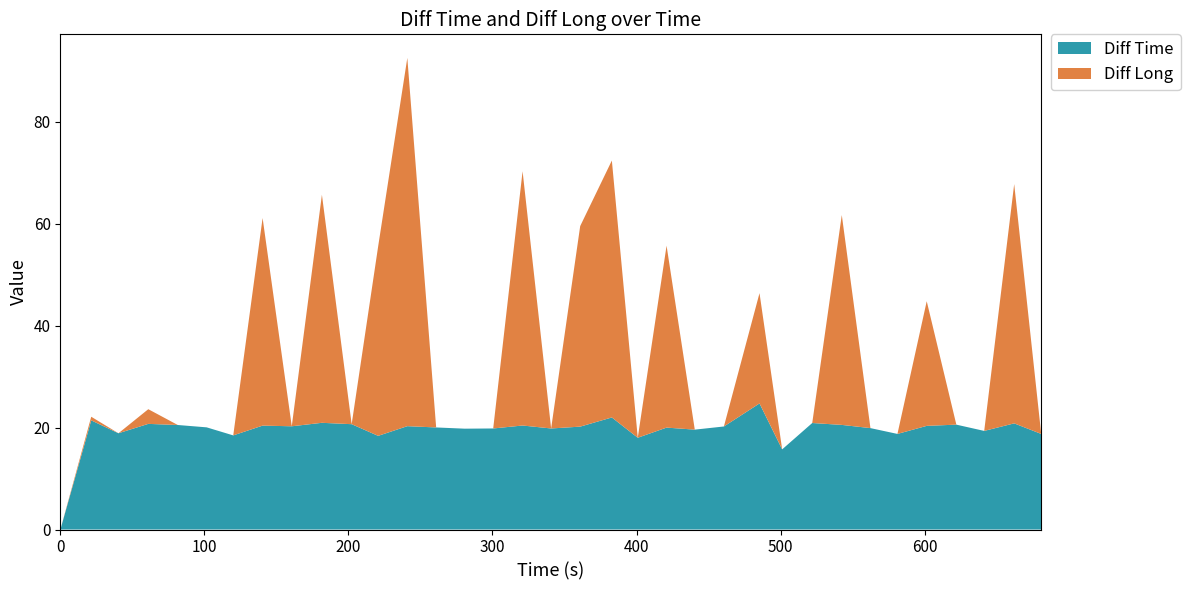

Reading right to left, extract all data points from this chart.

Diff Time: 18.8	20.8	19.3	20.6	20.3	18.8	19.9	20.5	20.9	15.7	24.7	20.2	19.6	20.0	18.0	22.0	20.2	19.8	20.4	19.8	19.8	20.0	20.3	18.4	20.7	20.9	20.2	20.4	18.5	20.0	20.5	20.7	18.9	21.4	0.0
Diff Long: 0.0	46.9	0.0	0.0	24.4	0.0	0.0	41.2	0.0	0.0	21.6	0.0	0.0	35.7	0.0	50.4	39.3	0.0	49.9	0.0	0.0	0.0	72.2	37.1	0.0	44.7	0.0	40.7	0.0	0.0	0.0	2.9	0.0	0.7	0.0